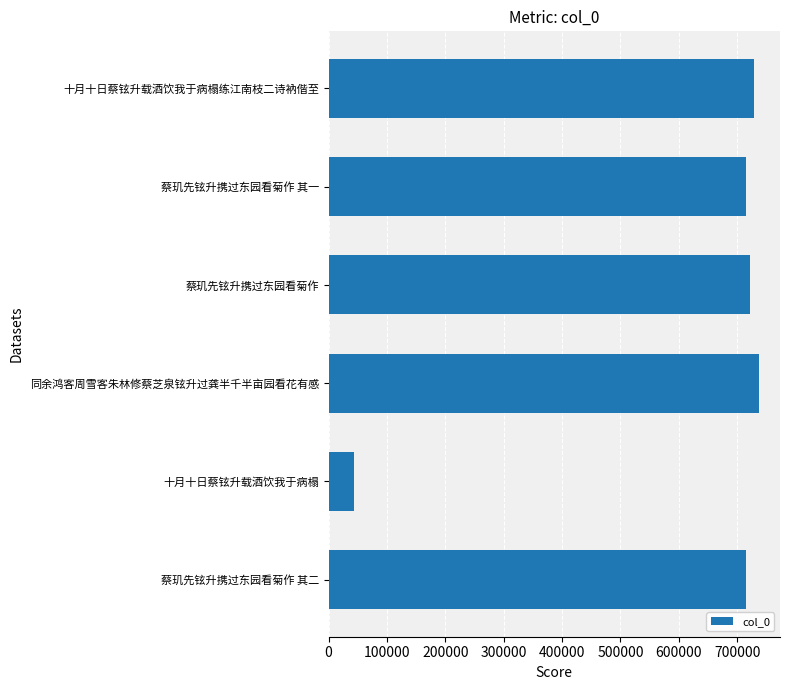

What is the sum of the values at 十月十日蔡铉升载酒饮我于病榻练江南枝二诗衲偕至 and 蔡玑先铉升携过东园看菊作 其一?

1443152